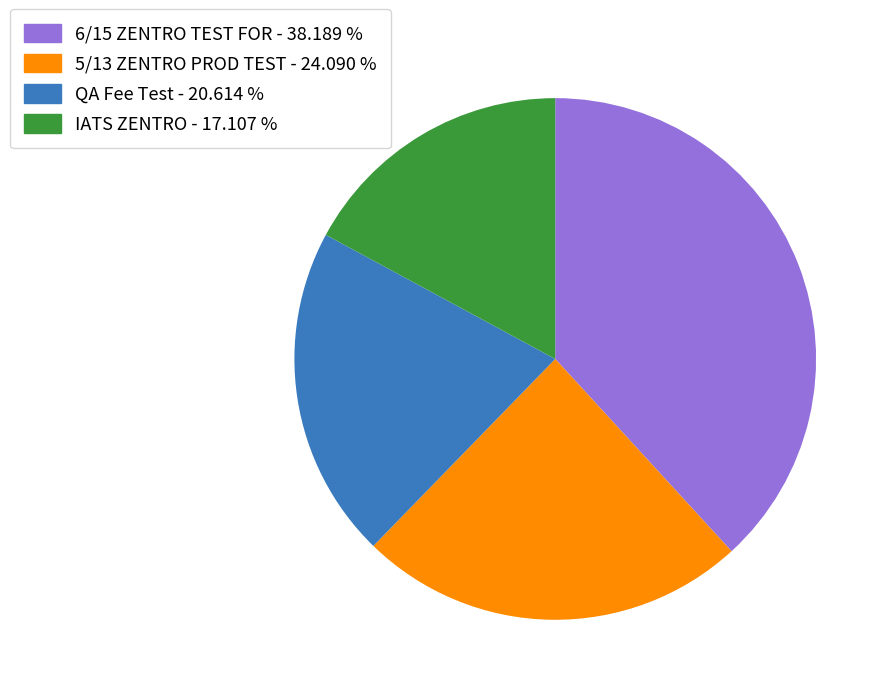

Is there any slice that represents more than half of the pie?

No